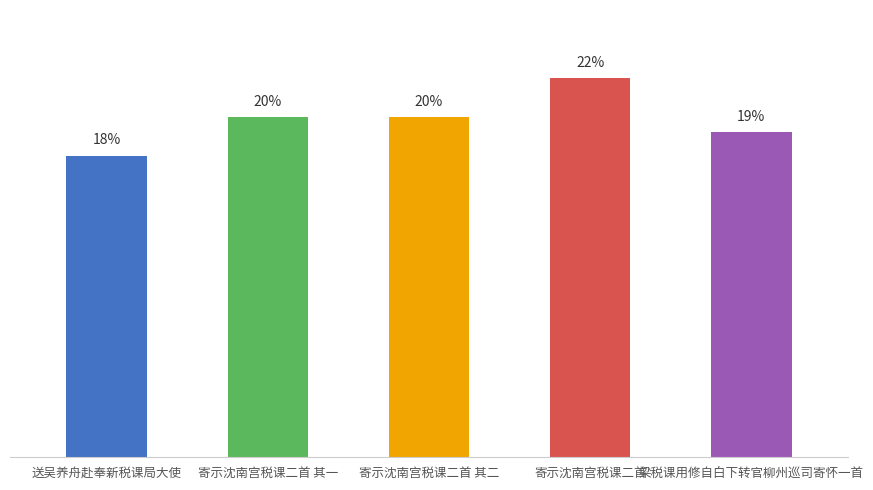

What is the ratio of the value at 寄示沈南宫税课二首 to the value at 寄示沈南宫税课二首 其一?

1.1